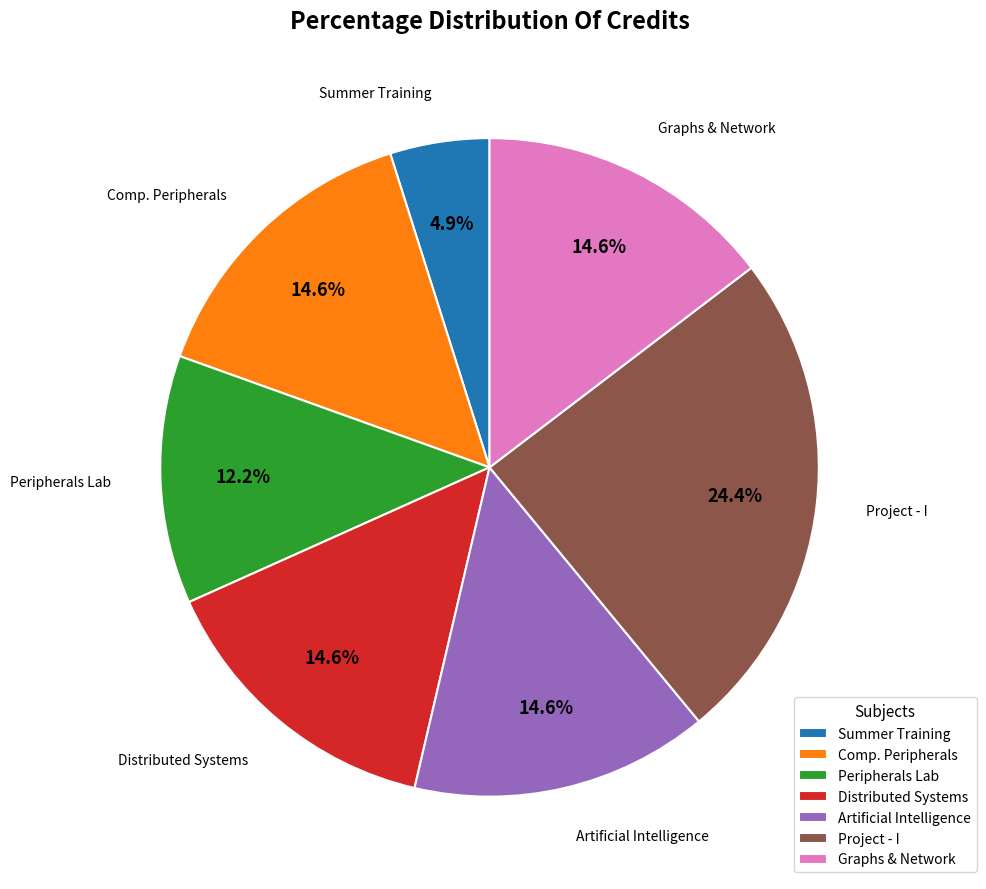

What is the largest slice in the pie chart?

Project - I